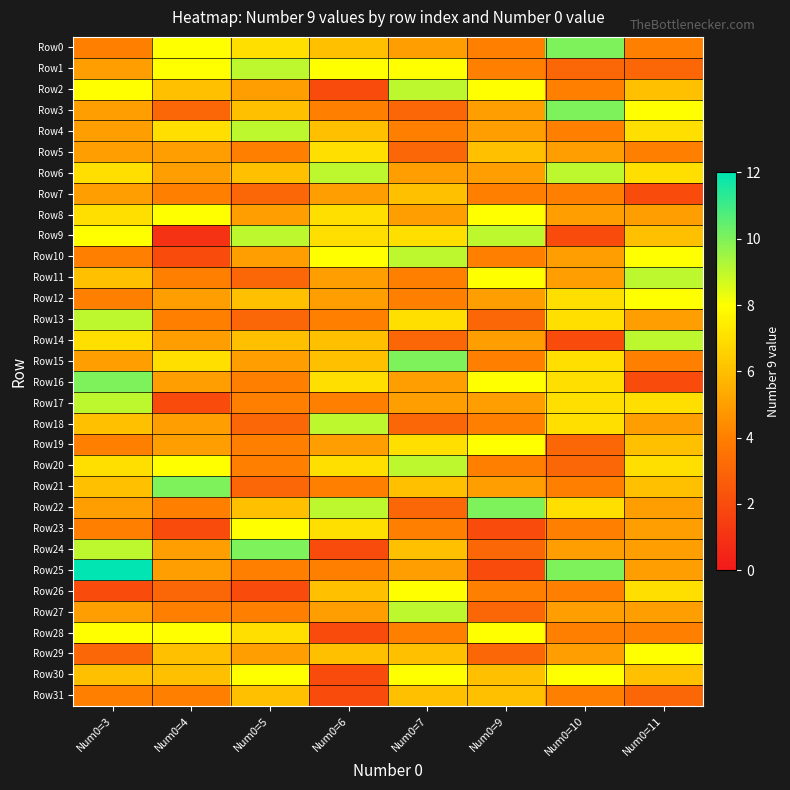

What is the difference between the highest and lowest values at Num0=3?

10